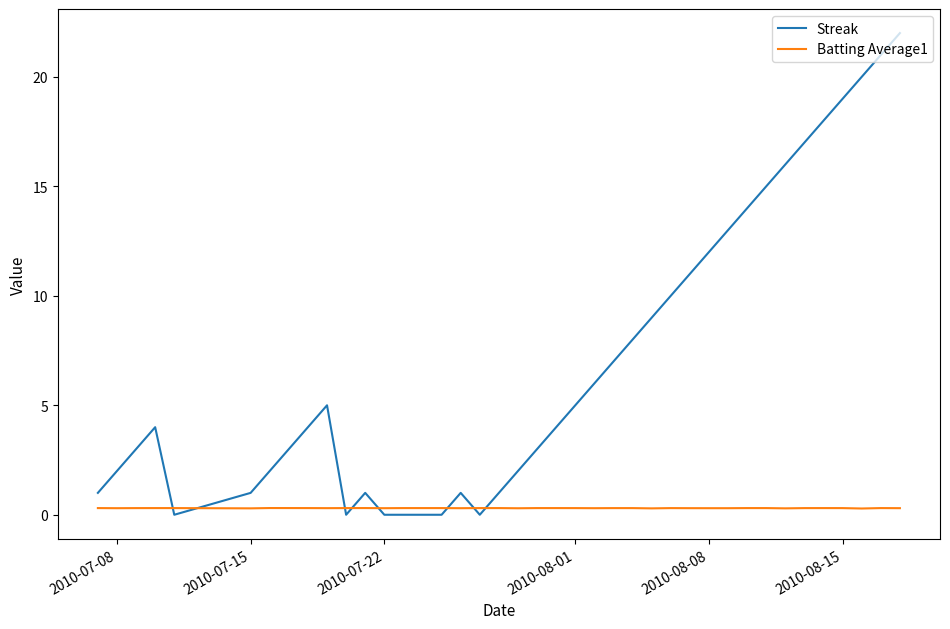

Which series has the largest total across all categories?

Streak